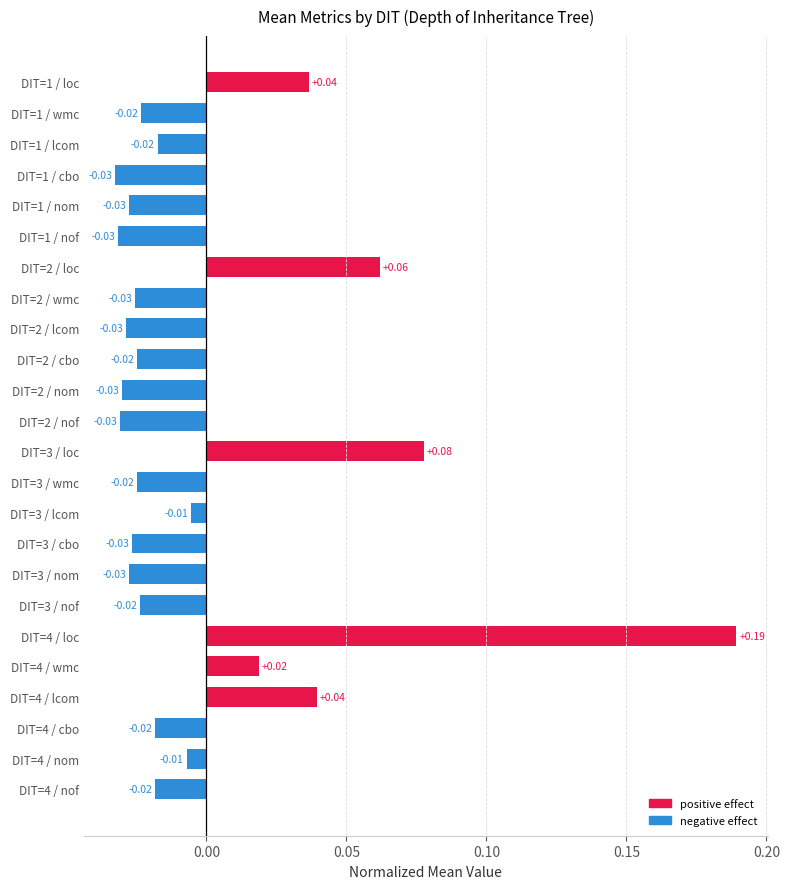

Which has a higher value, DIT=2 / loc or DIT=3 / lcom?

DIT=2 / loc